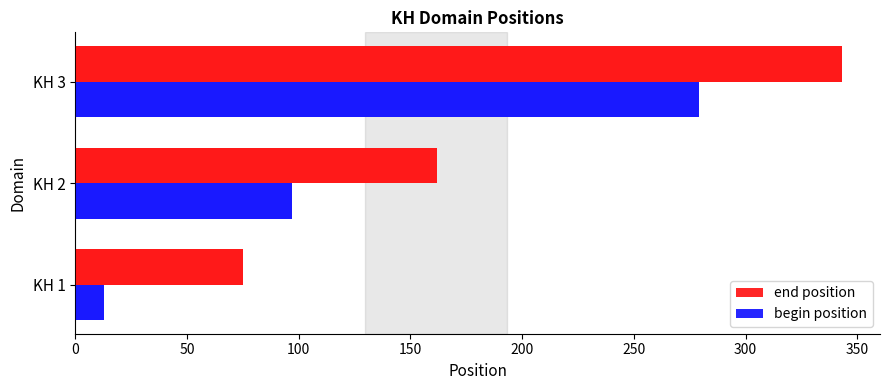

How many bars are there in total?

6